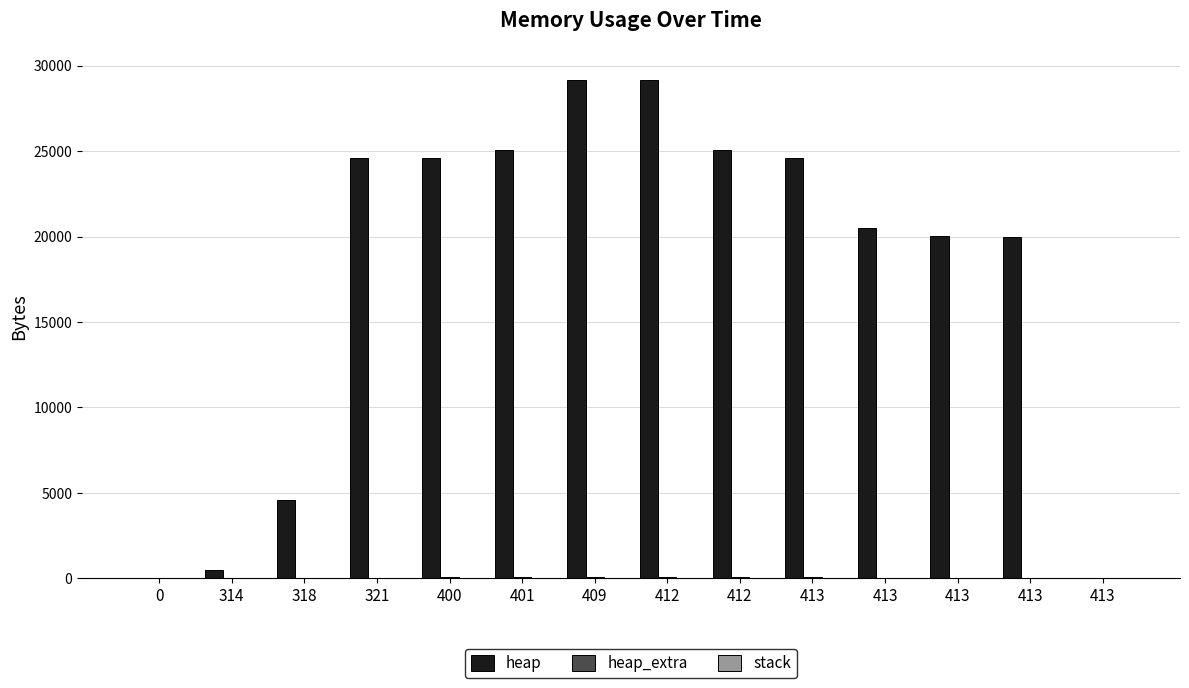

At which label does heap_extra first exceed 45?

400